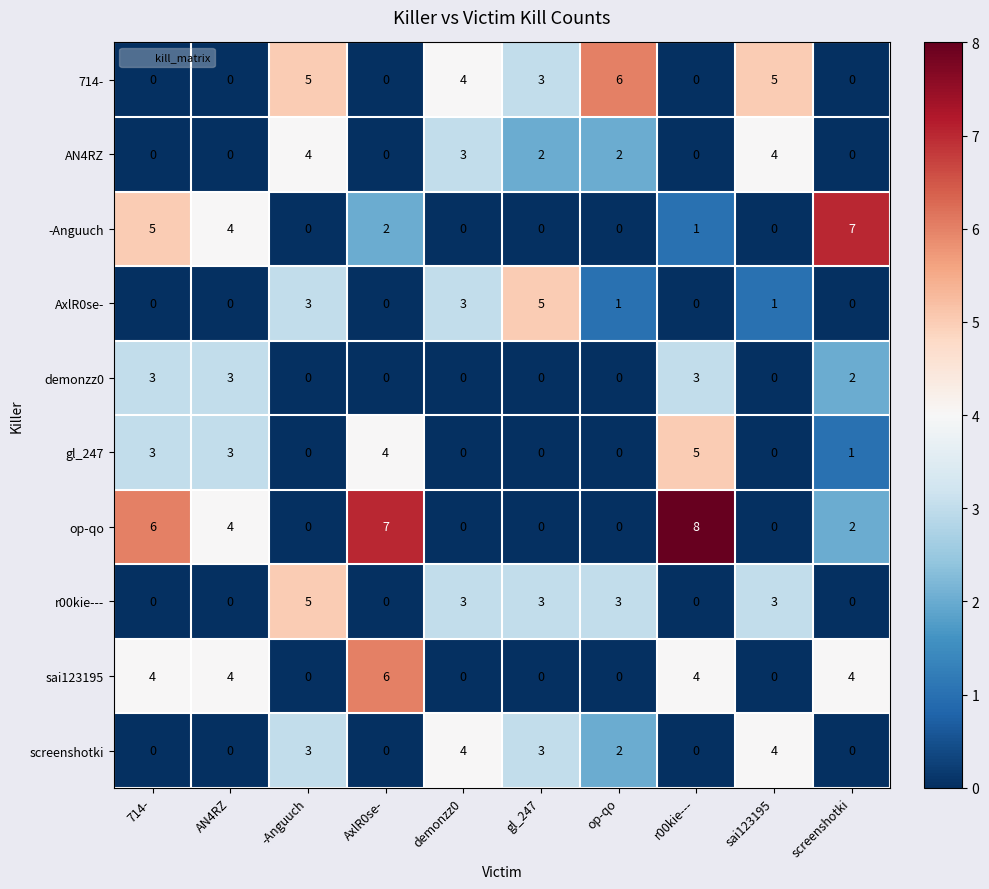

What is the total value across all series at -Anguuch?

20